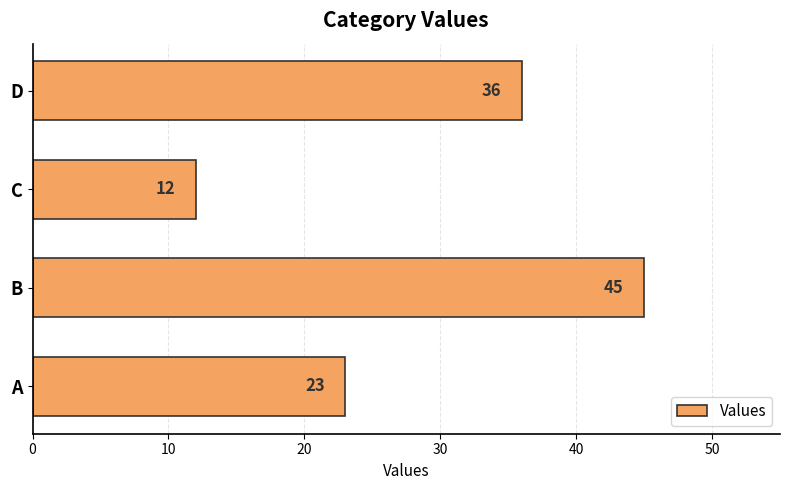

Approximately how many times larger is the value at D compared to B?

0.8